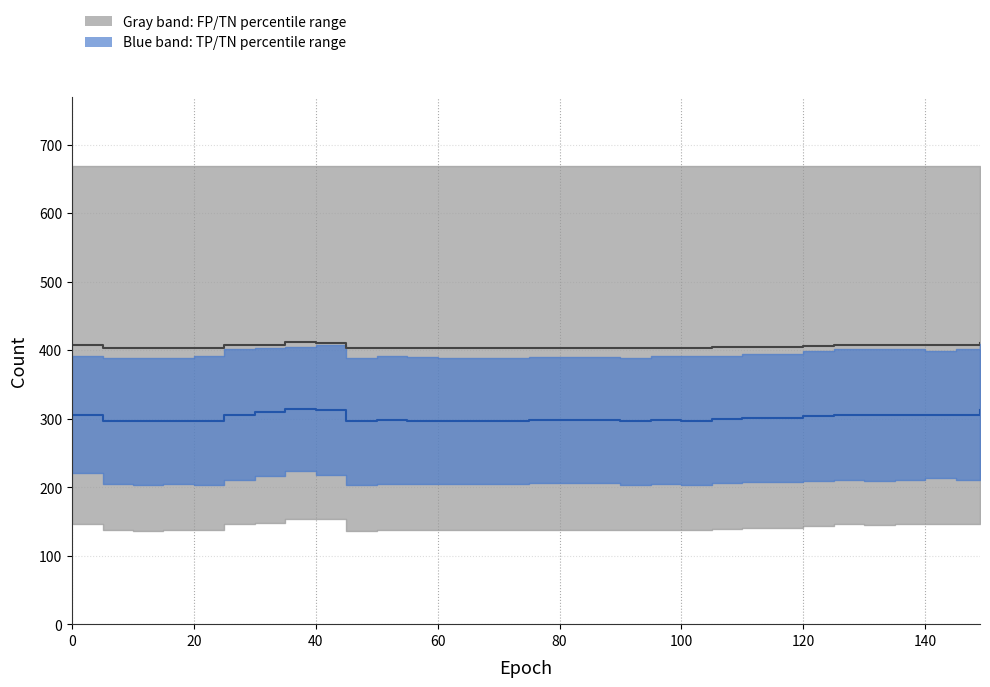

How many lines are shown in the chart?

2